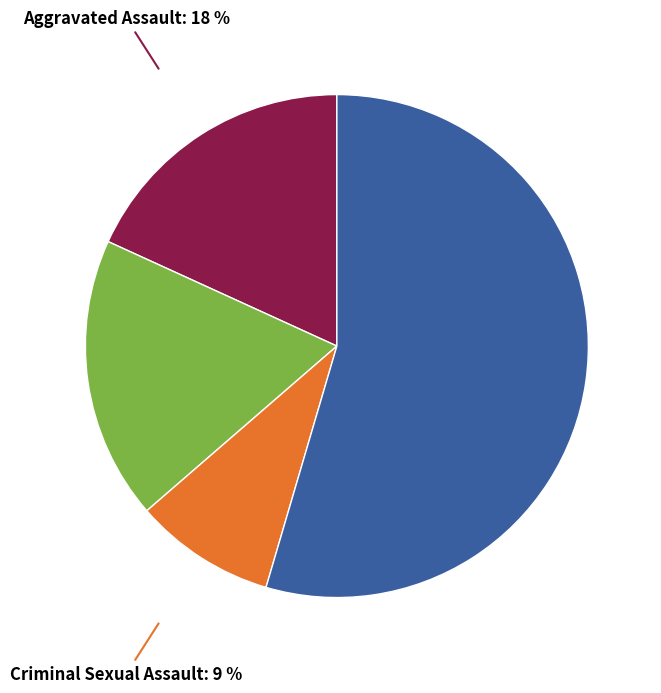

Count the number of slices in the pie.

4